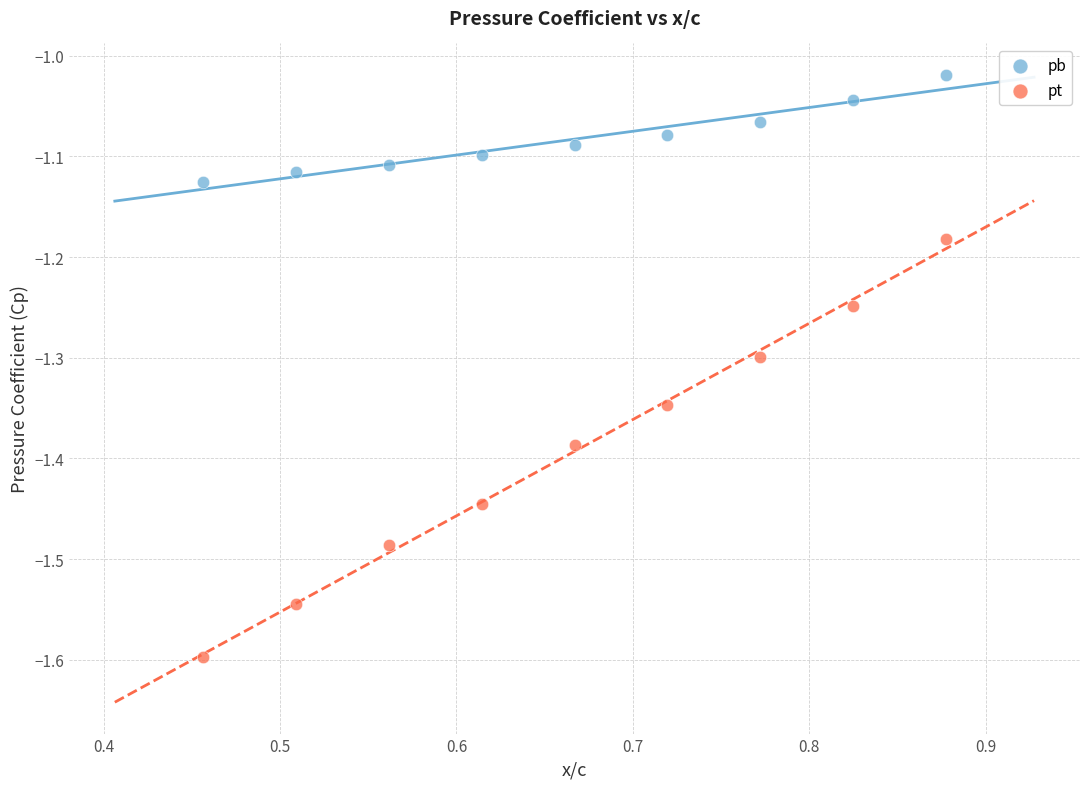

Which series contains the lowest Y value?

pt